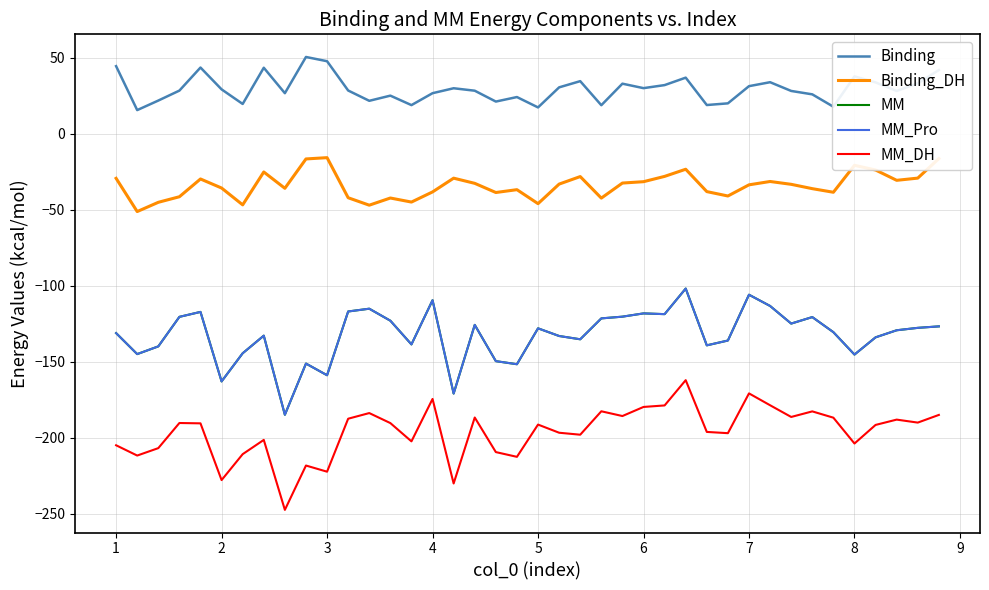

Does the chart display data point markers on the line(s)?

No